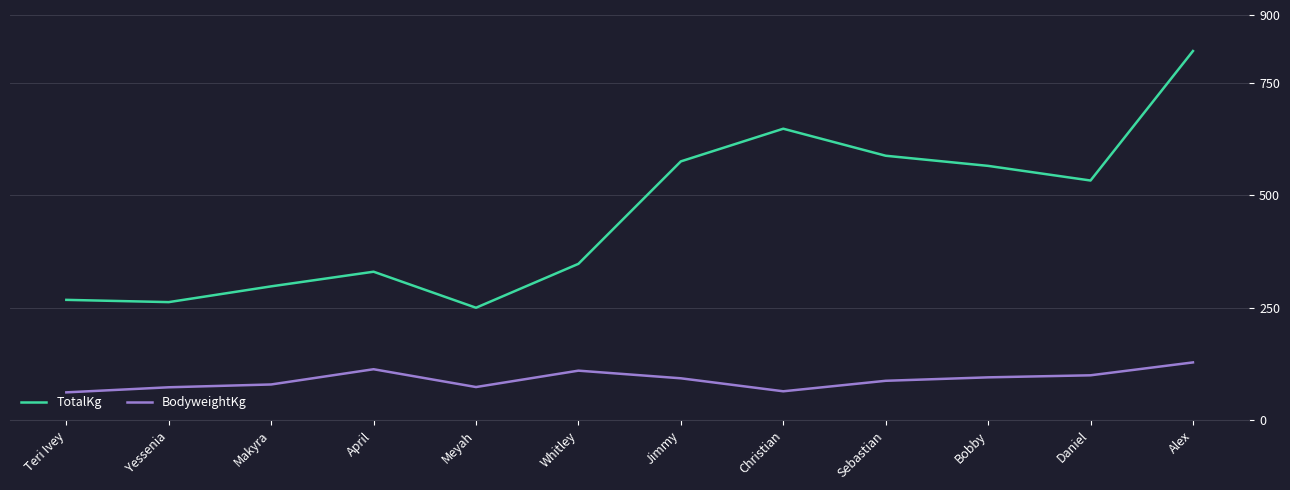

Which series has the largest range (max minus min)?

TotalKg